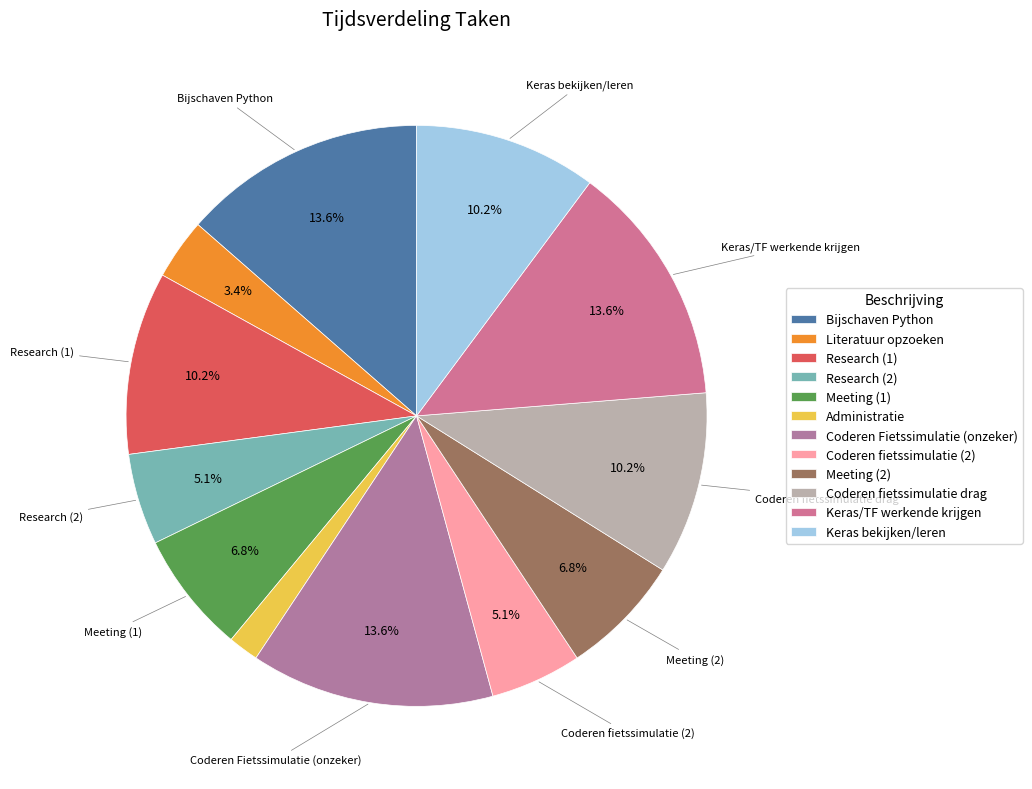

To the nearest percent, what portion does Administratie represent?

2%